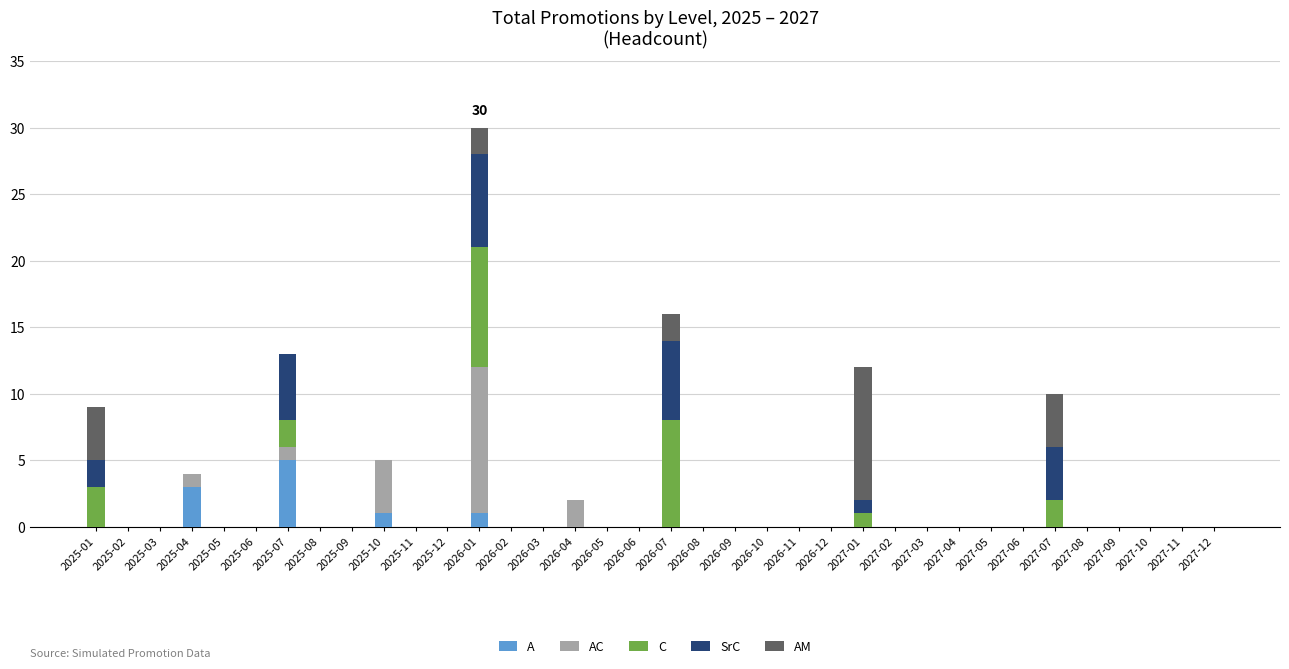

At which category is the sum across all series the highest?

2026-01